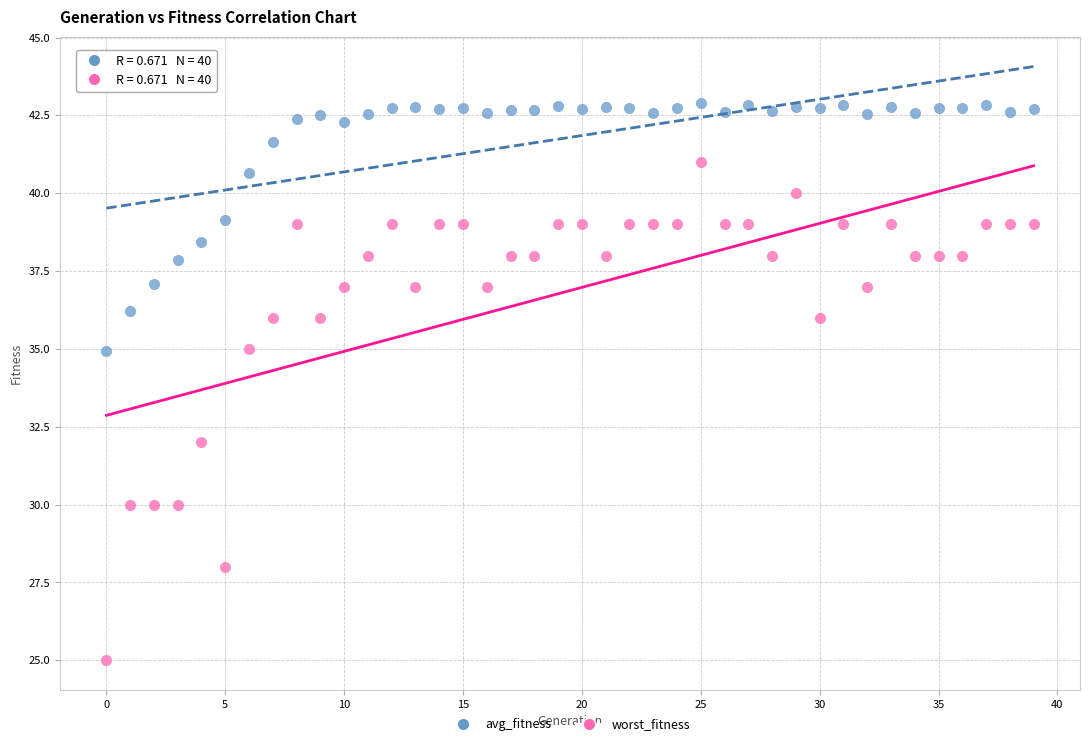

Across all data points, what is the range of Y values (max minus min)?

17.9